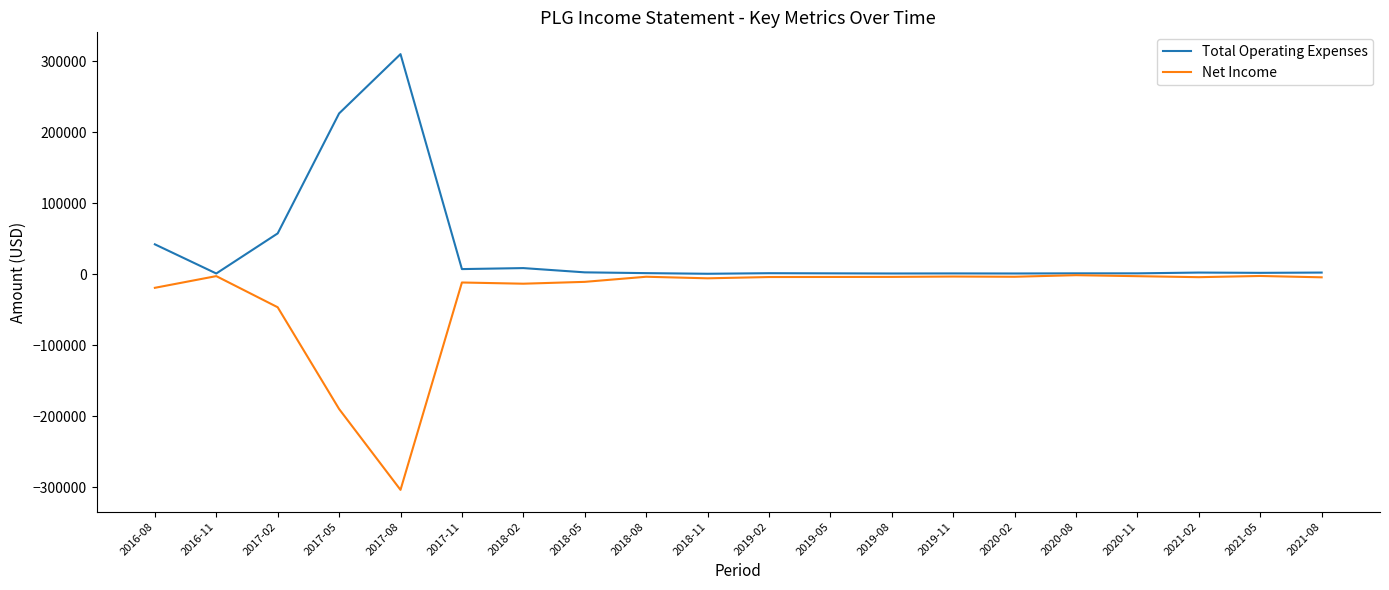

At which label is Net Income closest to -152500?

2017-05